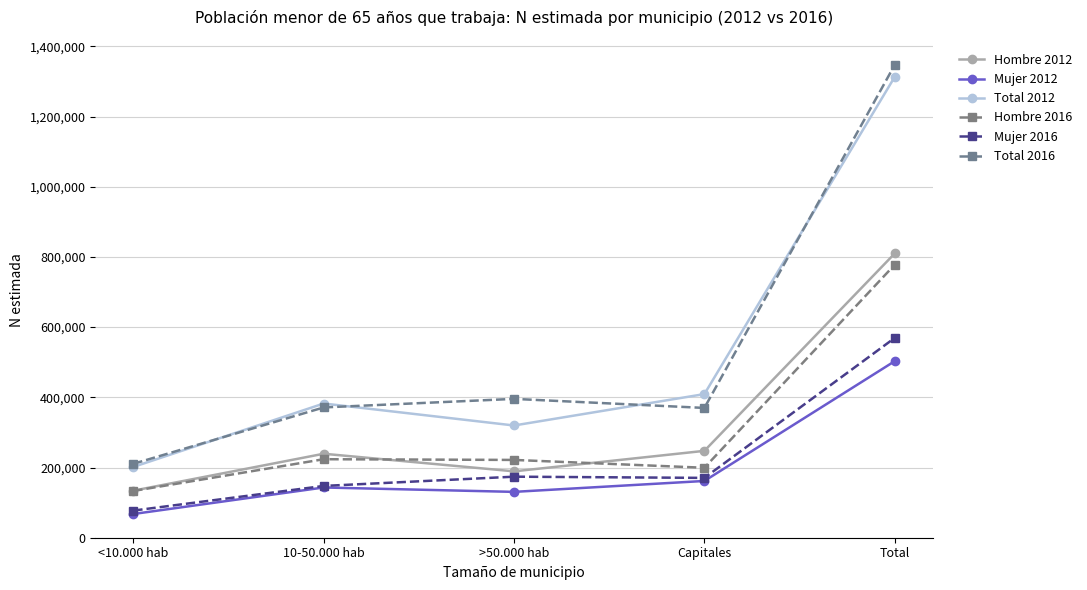

What is the label of the 2nd point from the left?

10-50.000 hab